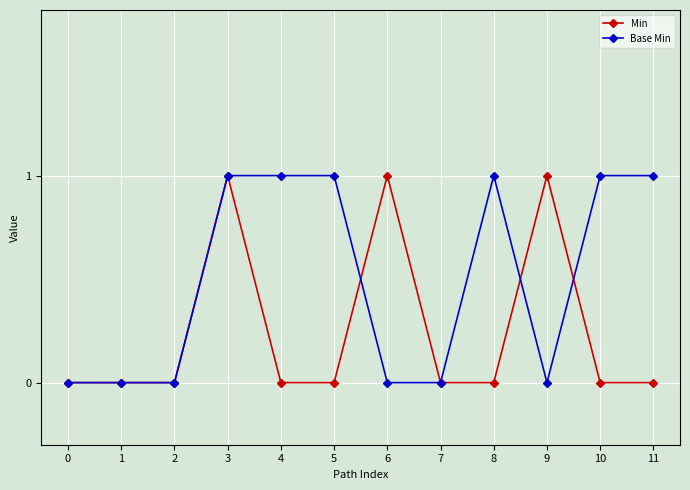

What is the value of the Min point at the 10th from the left?

1